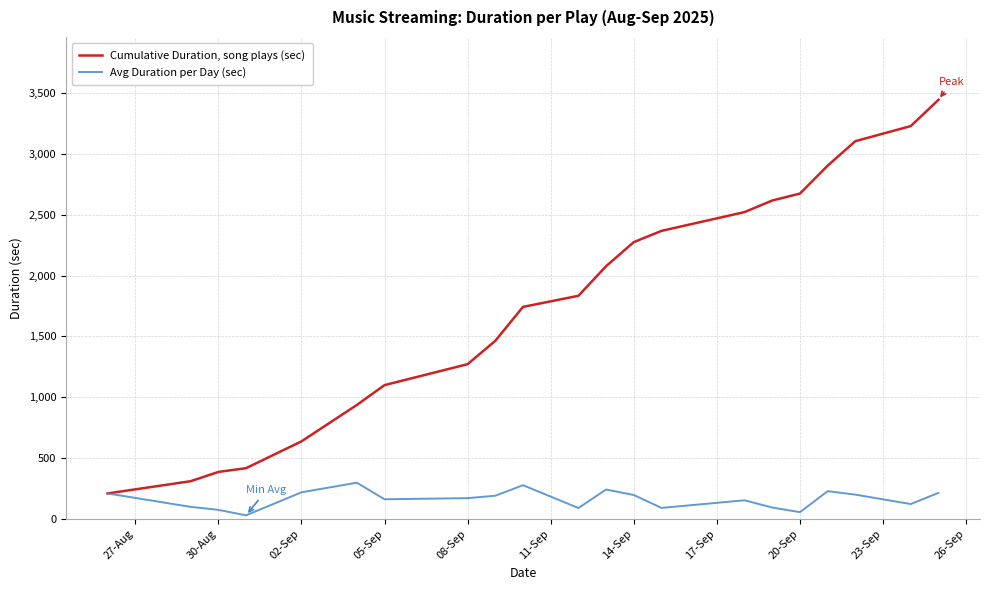

Rank the series by their maximum value, from highest to lowest.

Cumulative Duration, song plays (sec), Avg Duration per Day (sec)